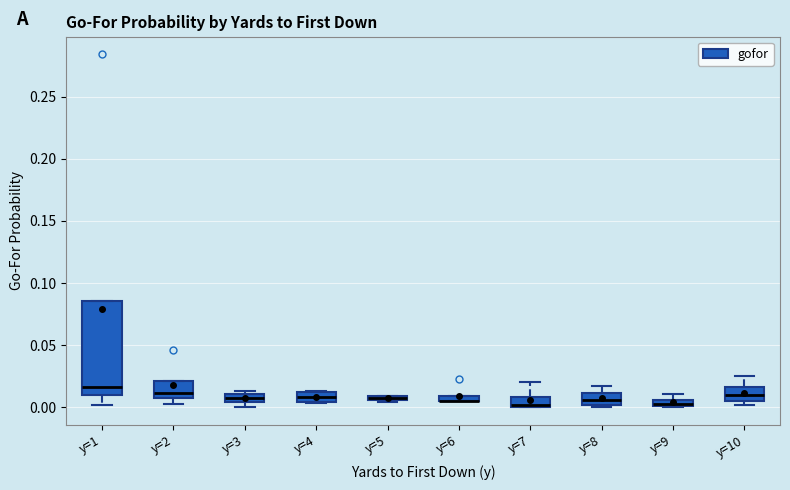

Where is the upper edge of the box for y=4 on the y-axis? The values are not printed on the chart, so give them approximately, as read against the axis.

0.010